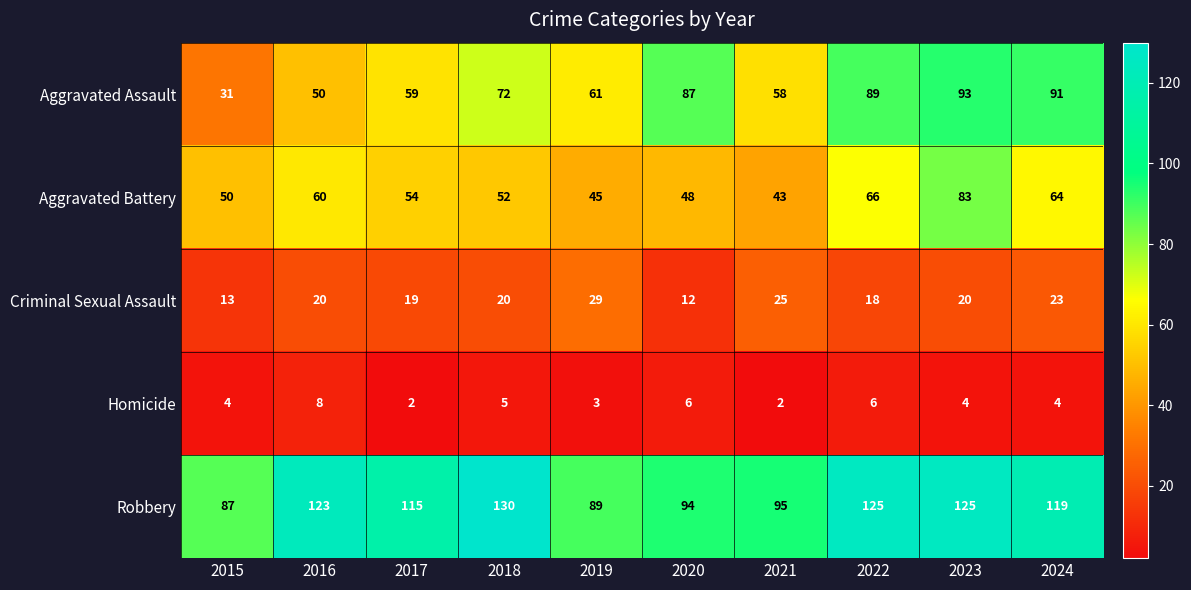

Rank the series by their maximum value, from highest to lowest.

Robbery, Aggravated Assault, Aggravated Battery, Criminal Sexual Assault, Homicide